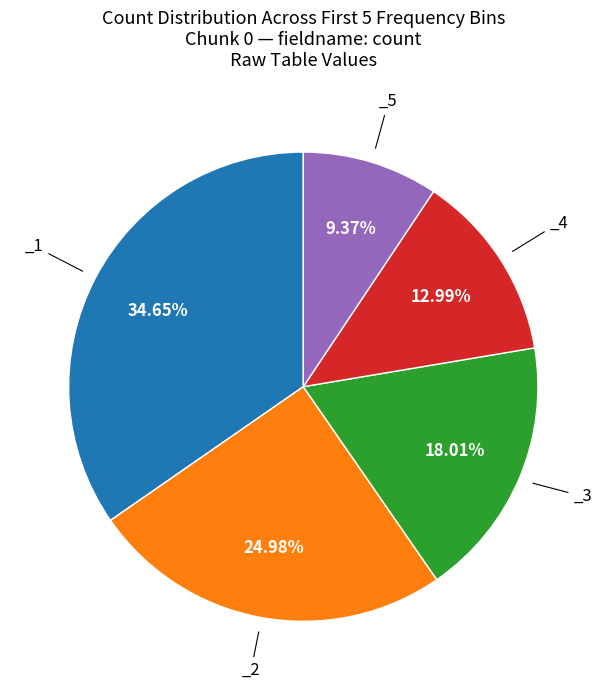

Is there a majority slice in this chart?

No